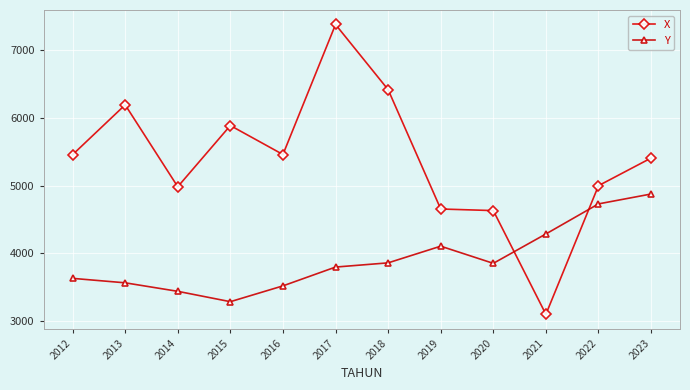

What are all the series names shown in the legend?

X, Y